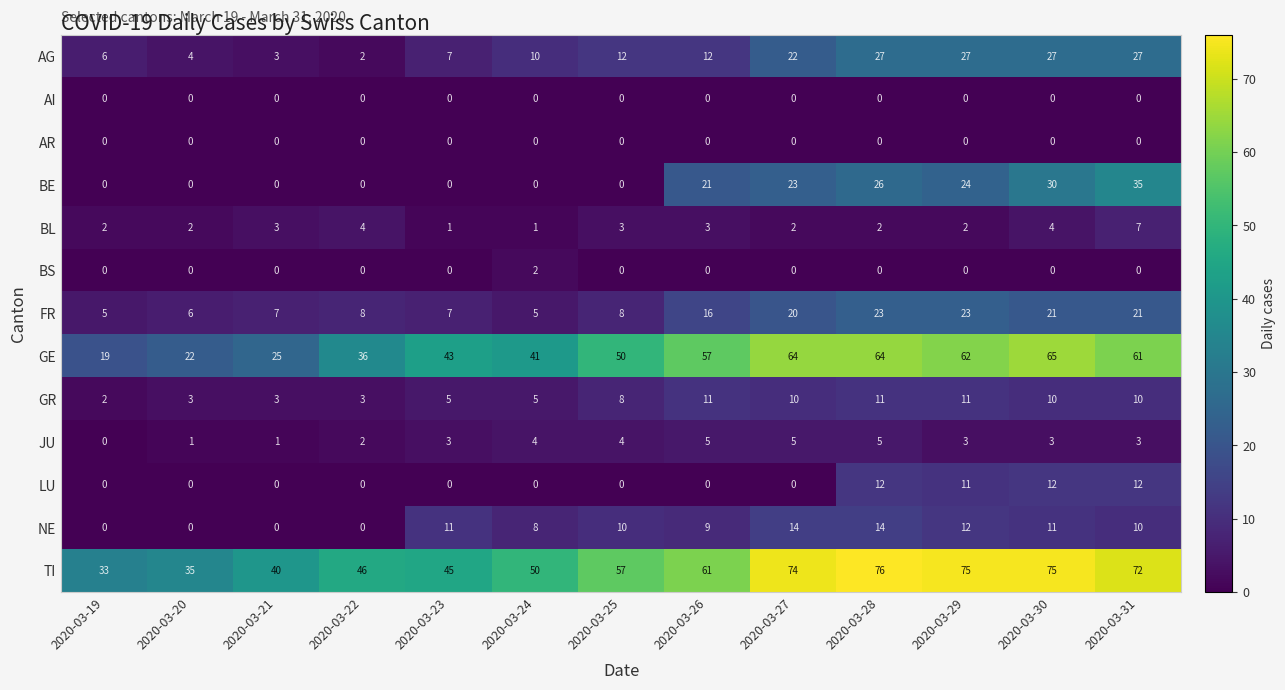

True or false: JU has a value of 2 at 2020-03-25.

False